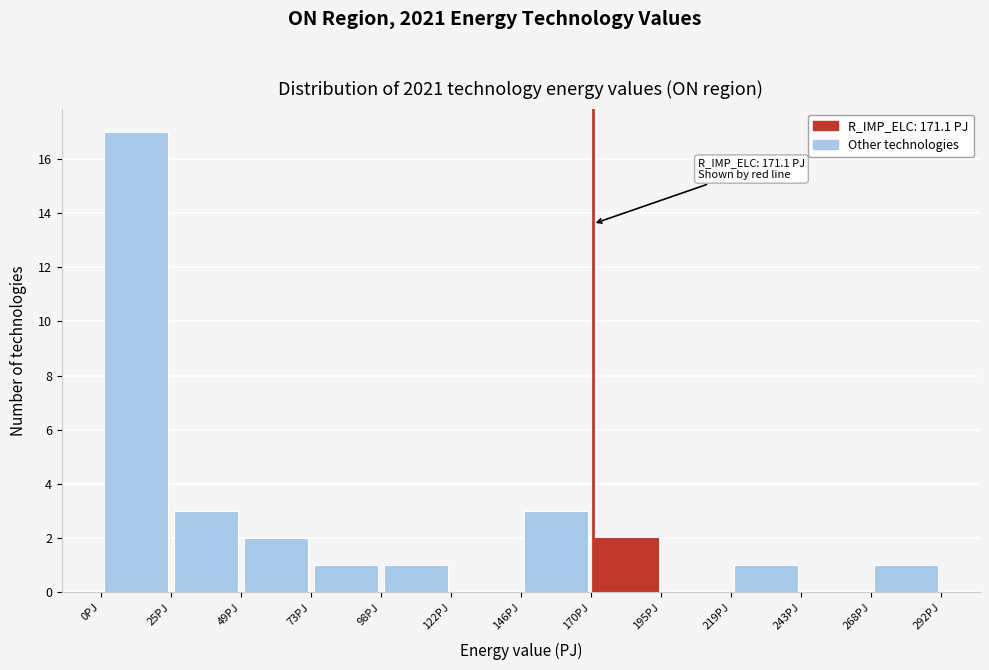

Which range on the x-axis has the tallest bar?

0 to 25